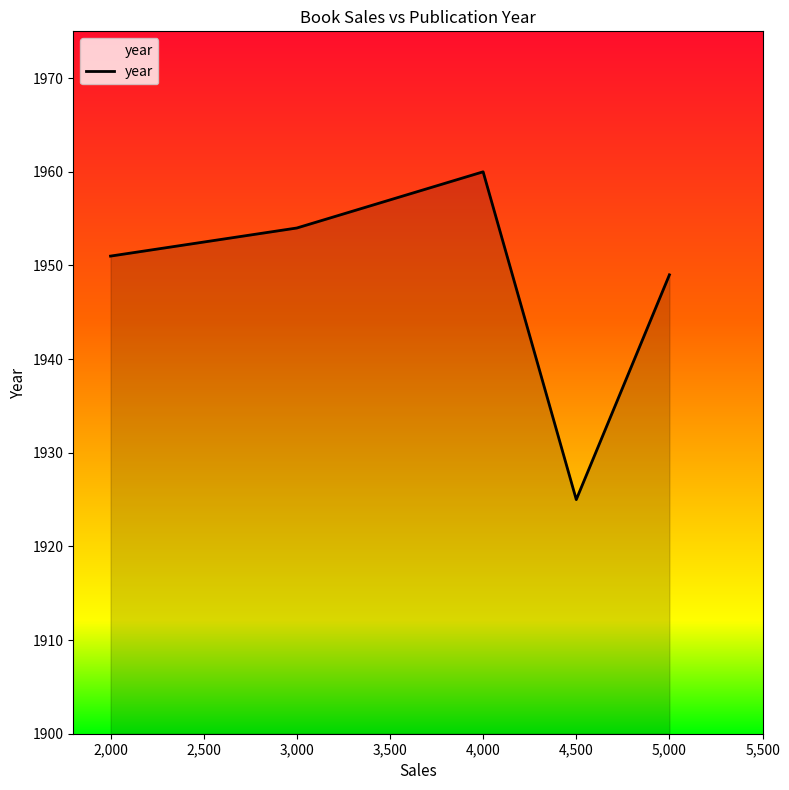

What position from the left is 3,000?

2